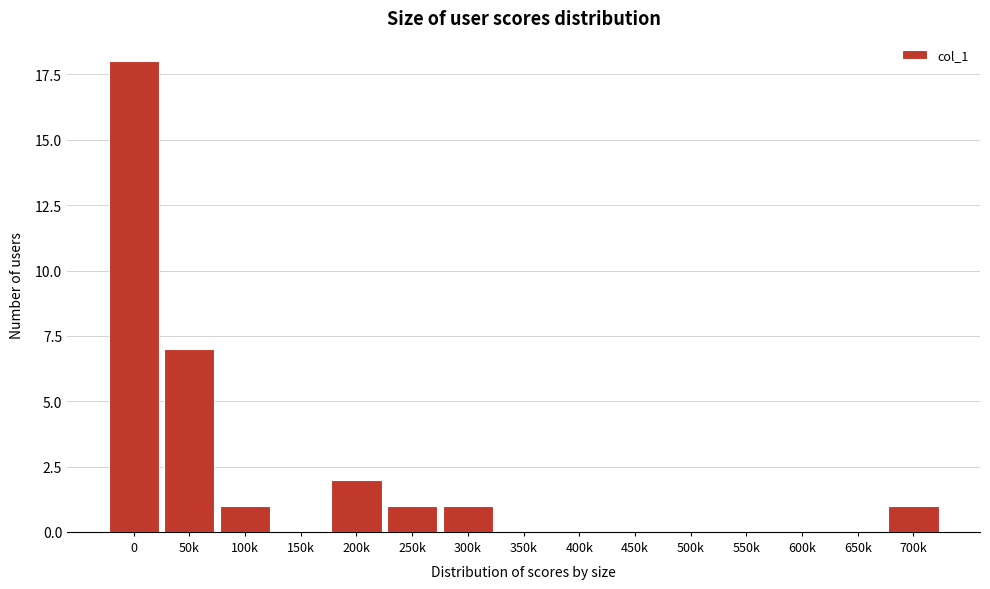

Reading left to right, extract all data points from this chart.

0=18	50k=7	100k=1	150k=0	200k=2	250k=1	300k=1	350k=0	400k=0	450k=0	500k=0	550k=0	600k=0	650k=0	700k=1